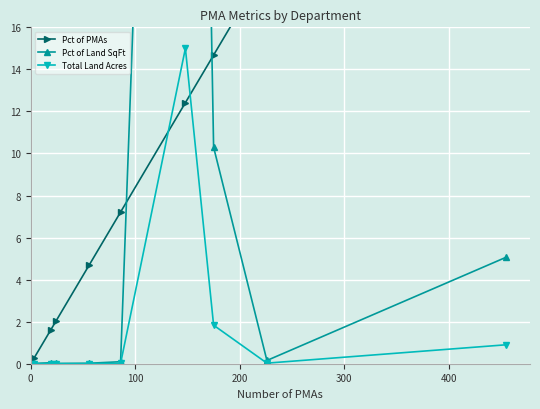

How many lines are shown in the chart?

3